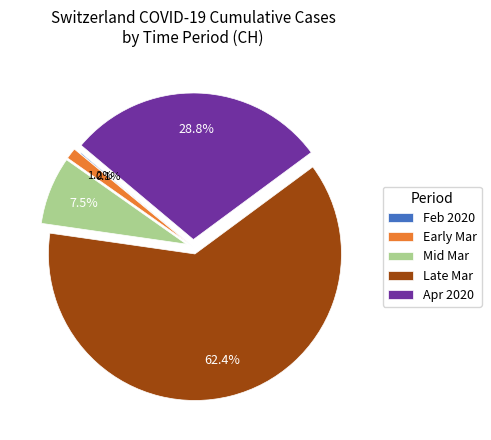

How much of the chart is everything except Early Mar?

98.8%